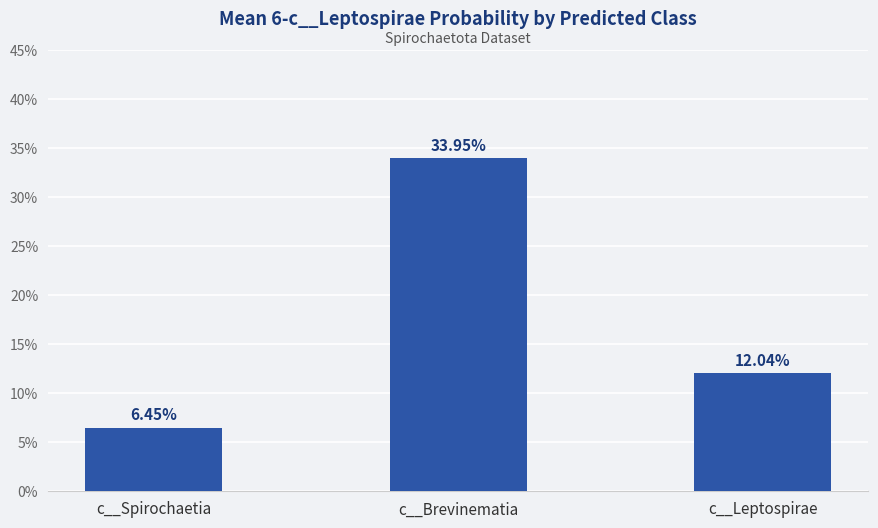

The value of 2-c__Brachyspirae at c__Leptospirae is 0.2. True or false?

False